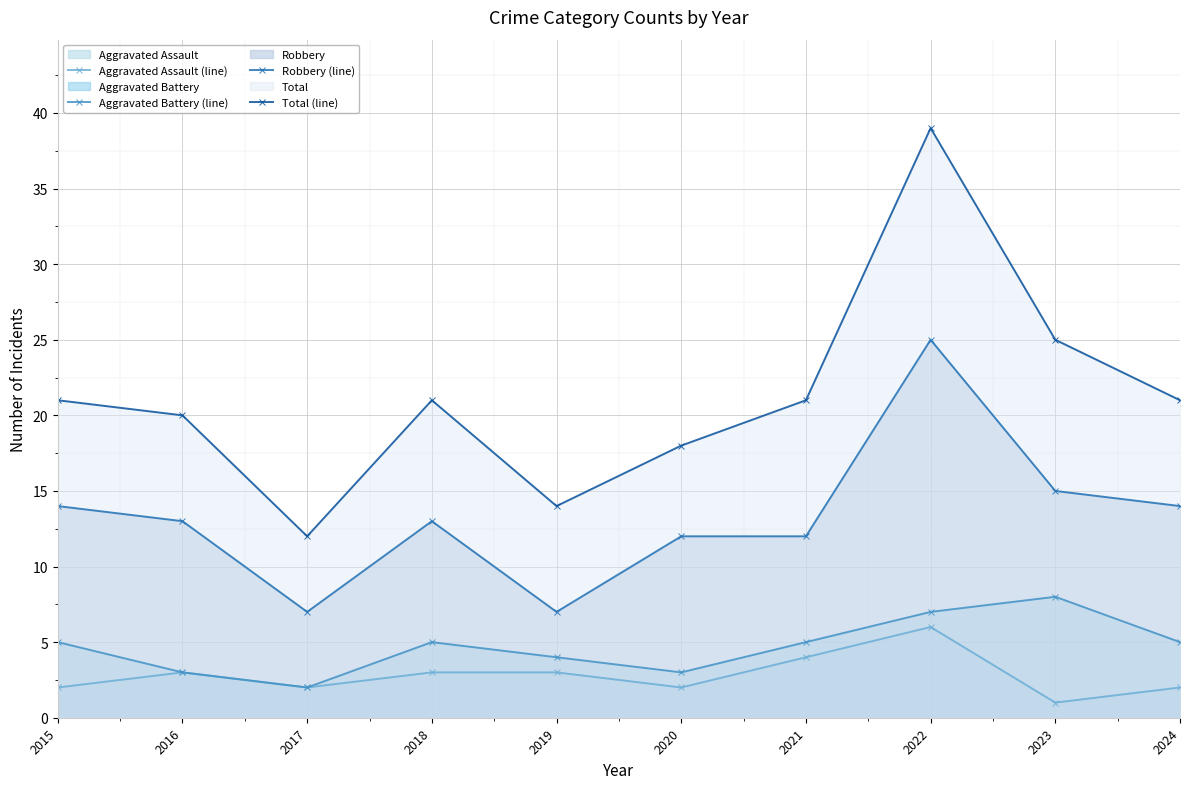

How many series are shown in this chart?

4